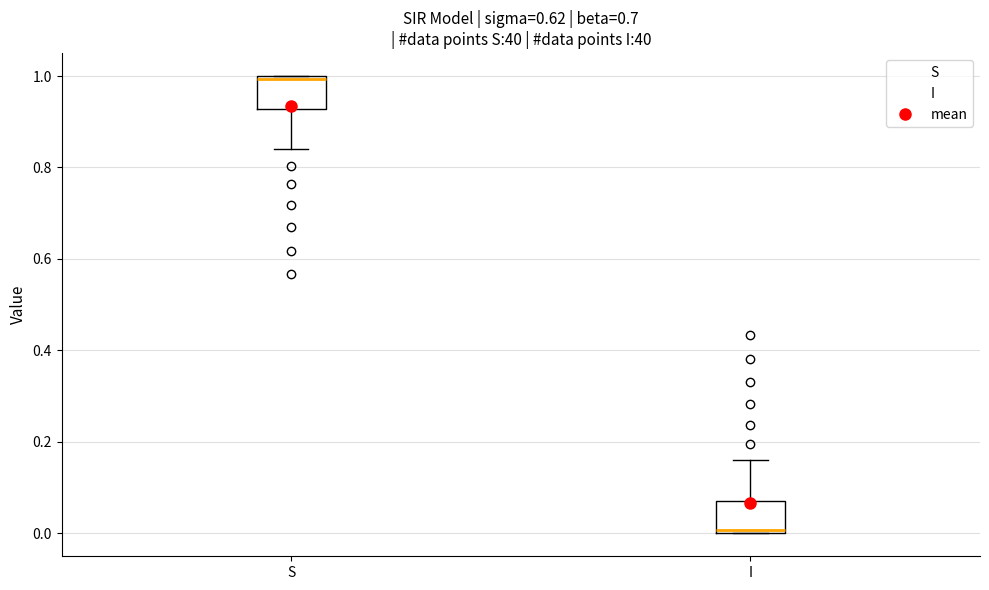

Where does the upper whisker of the box for I end on the y-axis? The values are not printed on the chart, so give them approximately, as read against the axis.

0.16